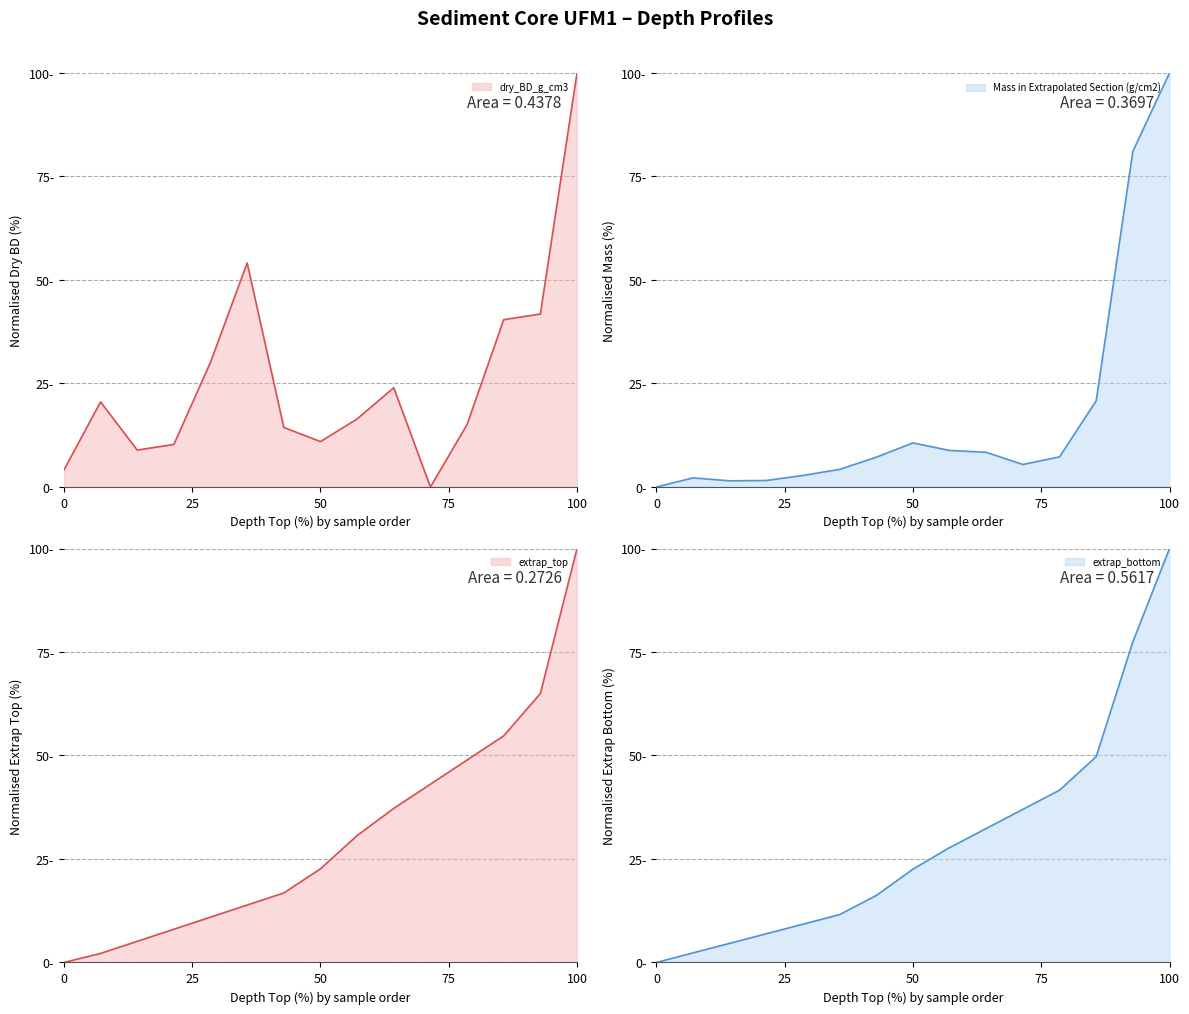

The value of extrap_bottom at 17.5 is 60.8. True or false?

False